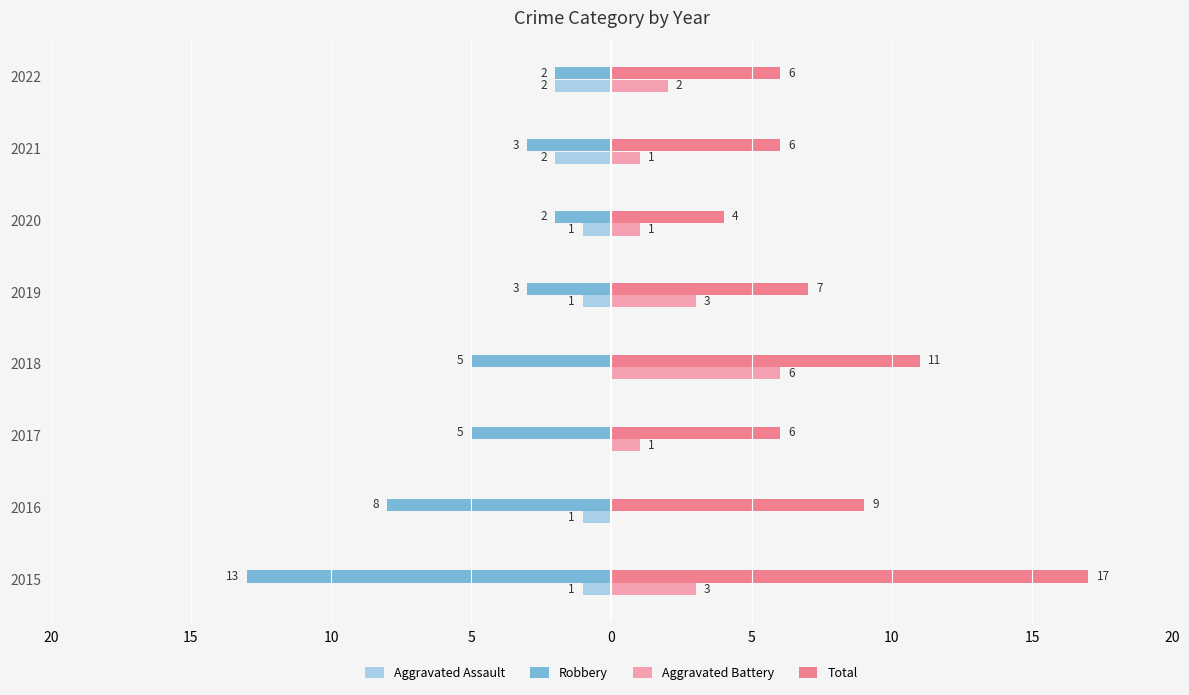

What are all the series names shown in the legend?

Aggravated Assault, Robbery, Aggravated Battery, Total